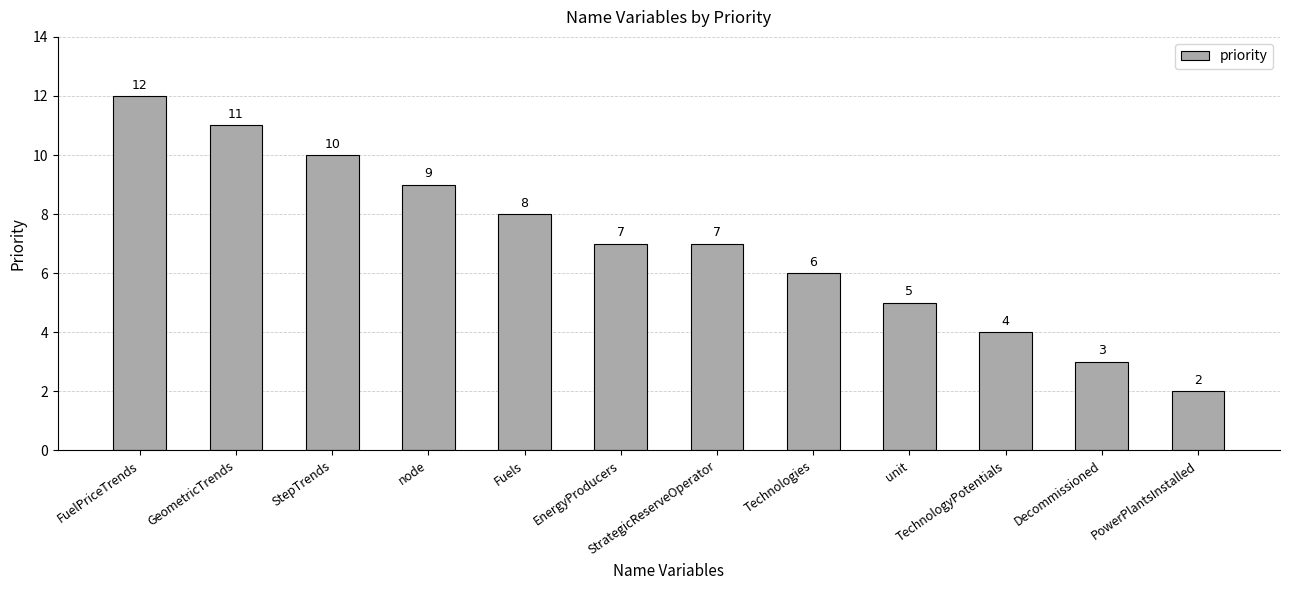

Is it true that the value at node is 12?

False